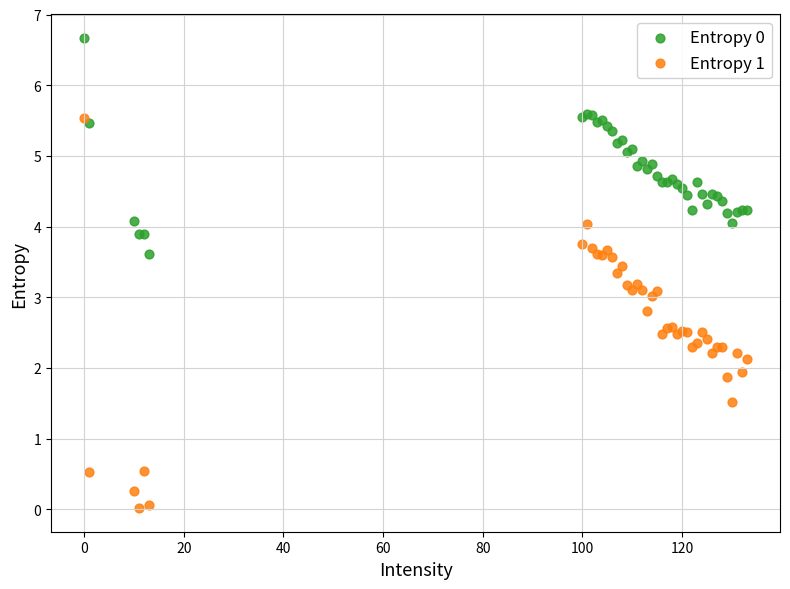

Which series has the widest spread of Y values?

Entropy 1